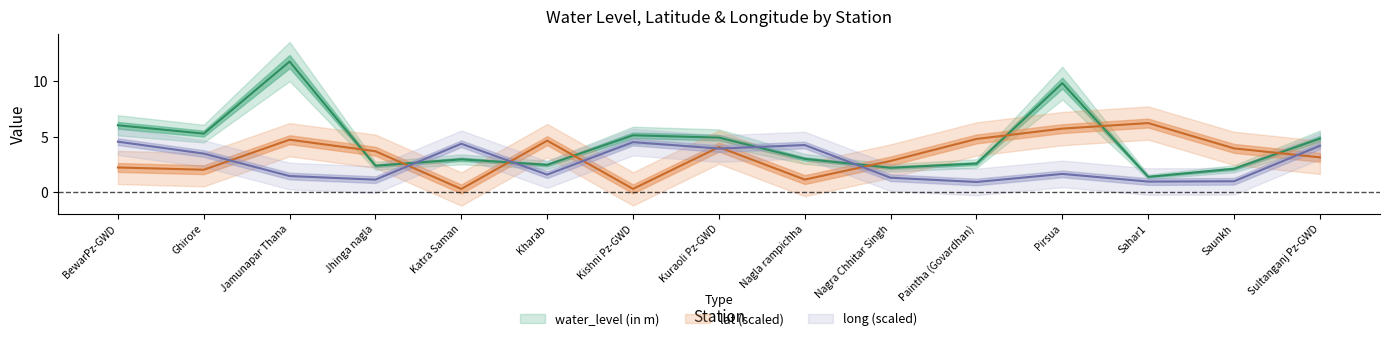

Where is the first local minimum for water_level (in m)?

Ghirore